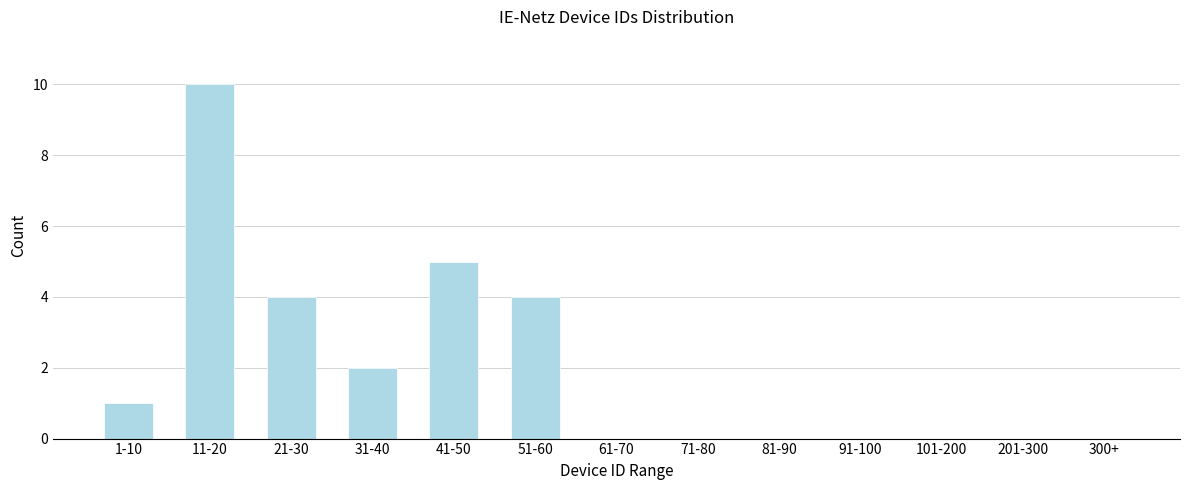

Reading right to left, extract all data points from this chart.

300+=0	201-300=0	101-200=0	91-100=0	81-90=0	71-80=0	61-70=0	51-60=4	41-50=5	31-40=2	21-30=4	11-20=10	1-10=1